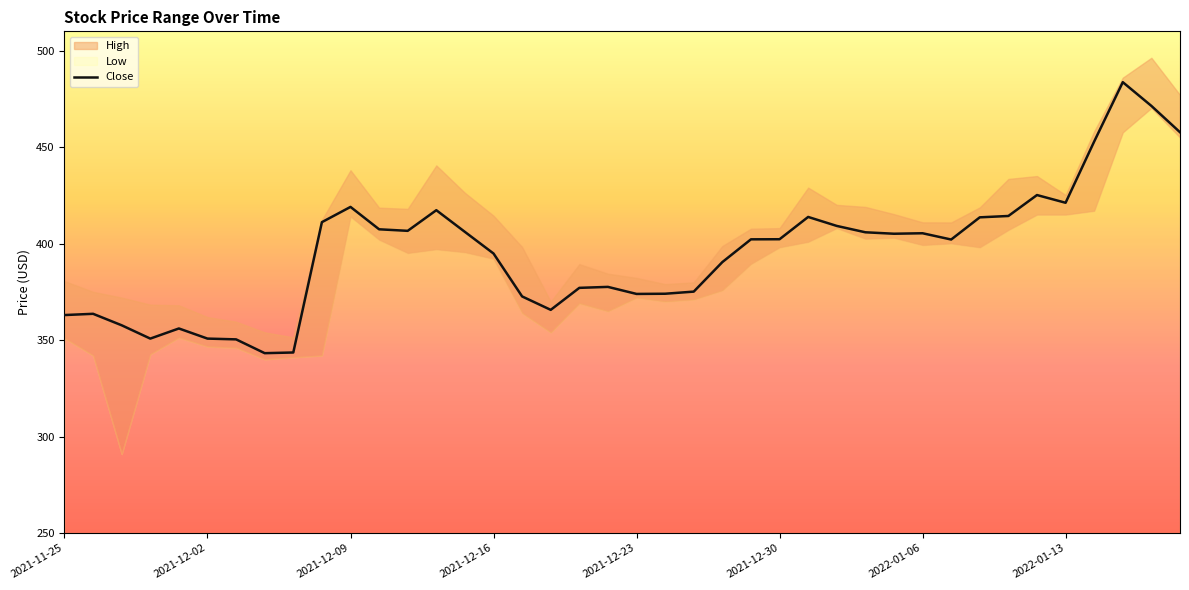

The value of Close at 2021-12-23 is 601.2. True or false?

False